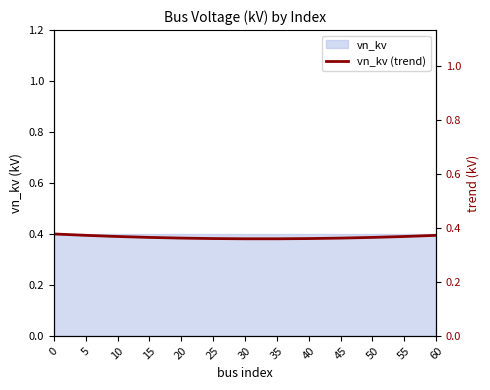

What is the smallest value displayed?

0.4